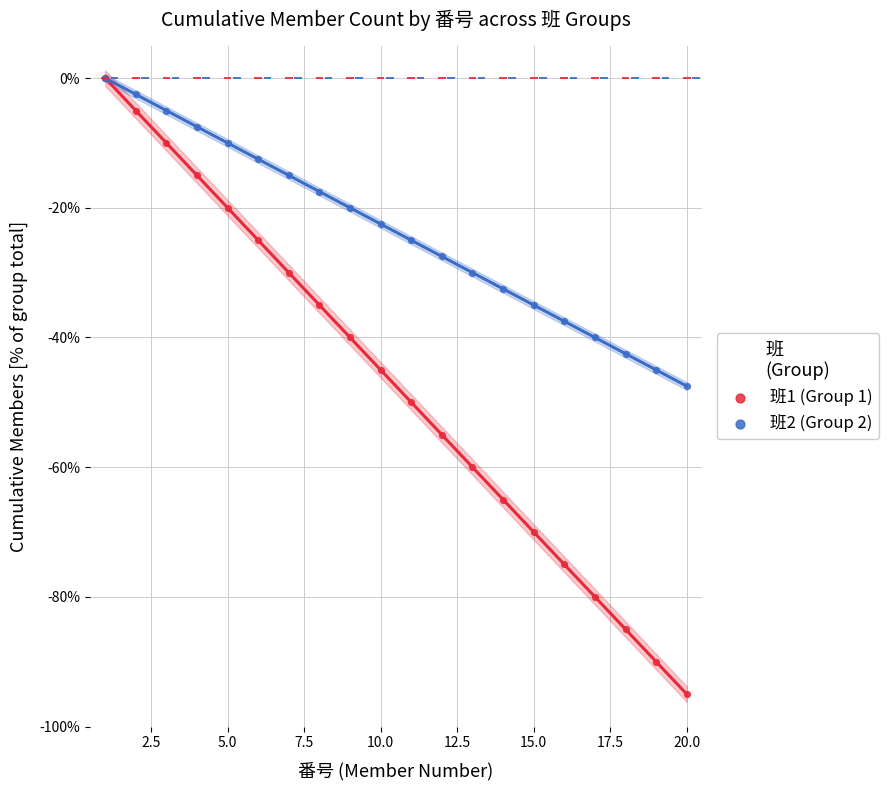

Is the value of 班1 (Group 1) at 10 greater than the value of 班2 (Group 2) at 2.5?

No